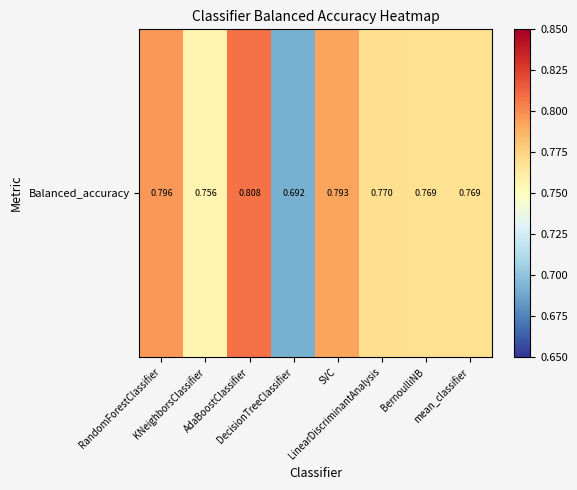

Reading left to right, what are all the values shown in this chart?

RandomForestClassifier=0.8	KNeighborsClassifier=0.8	AdaBoostClassifier=0.8	DecisionTreeClassifier=0.7	SVC=0.8	LinearDiscriminantAnalysis=0.8	BernoulliNB=0.8	mean_classifier=0.8